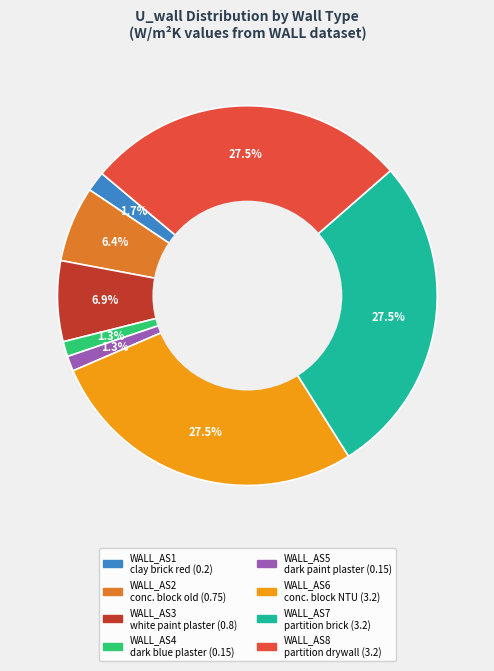

Is there any slice that represents more than half of the pie?

No